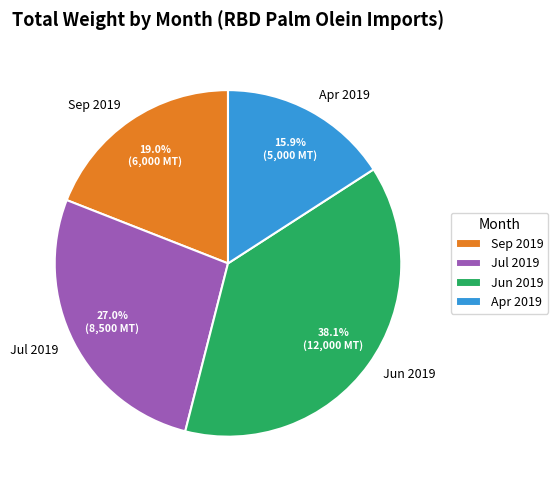

To the nearest percent, what is the average slice percentage?

25%